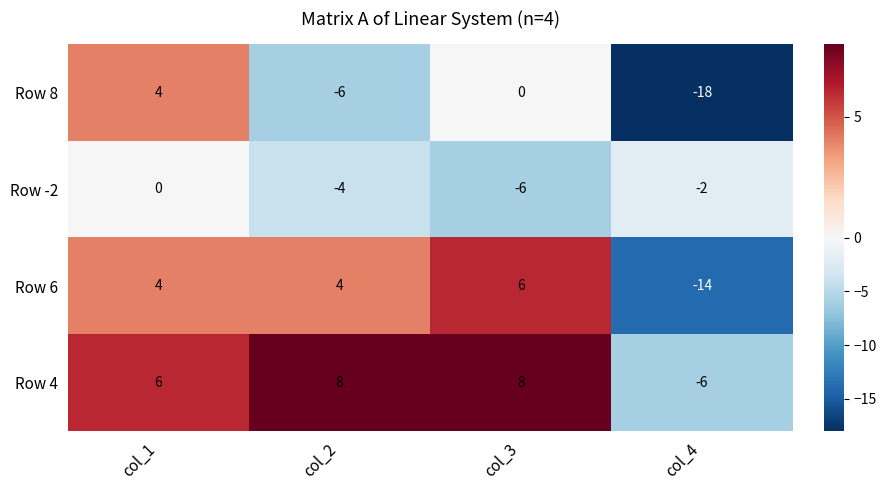

How many Row 8 values are between -6 and 4?

3